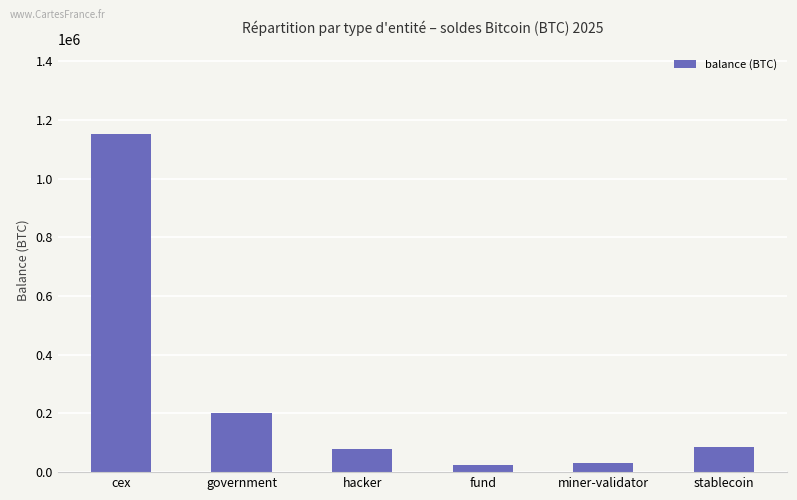

At which label is the value closest to 588762?

government